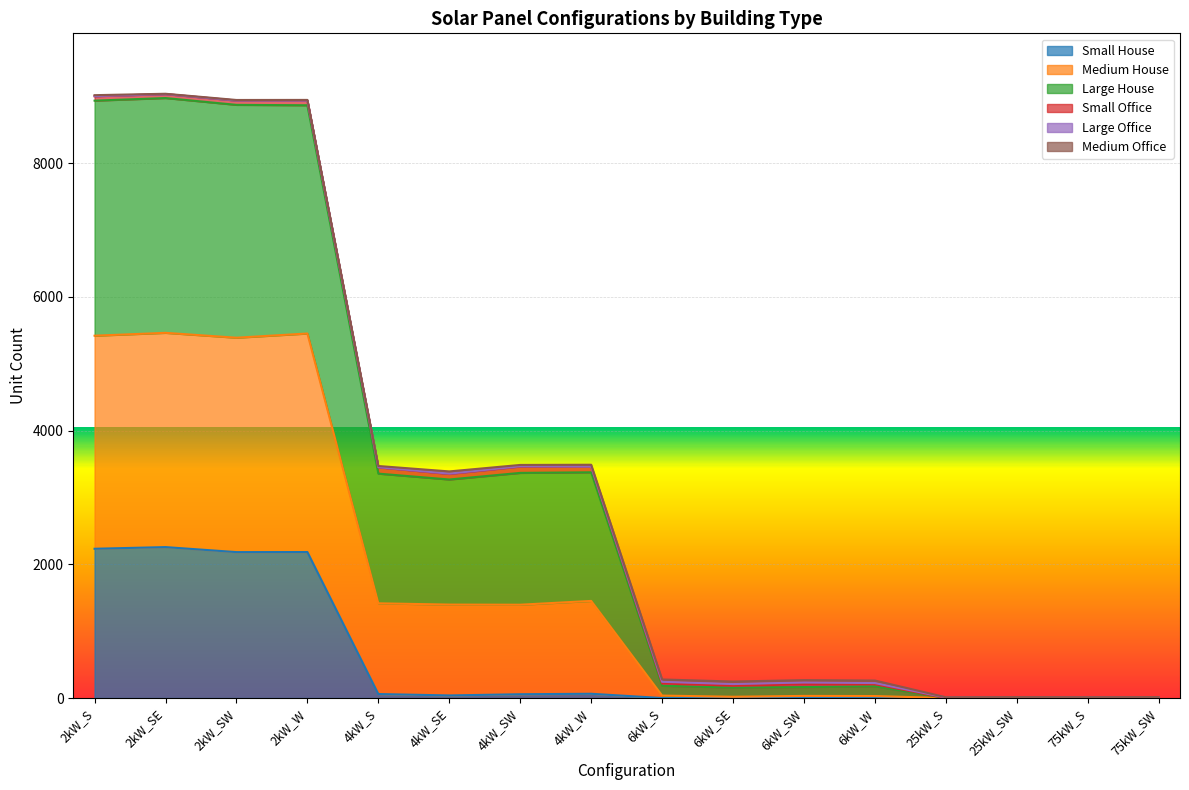

Where is the first local maximum for Small House?

2kW_SE